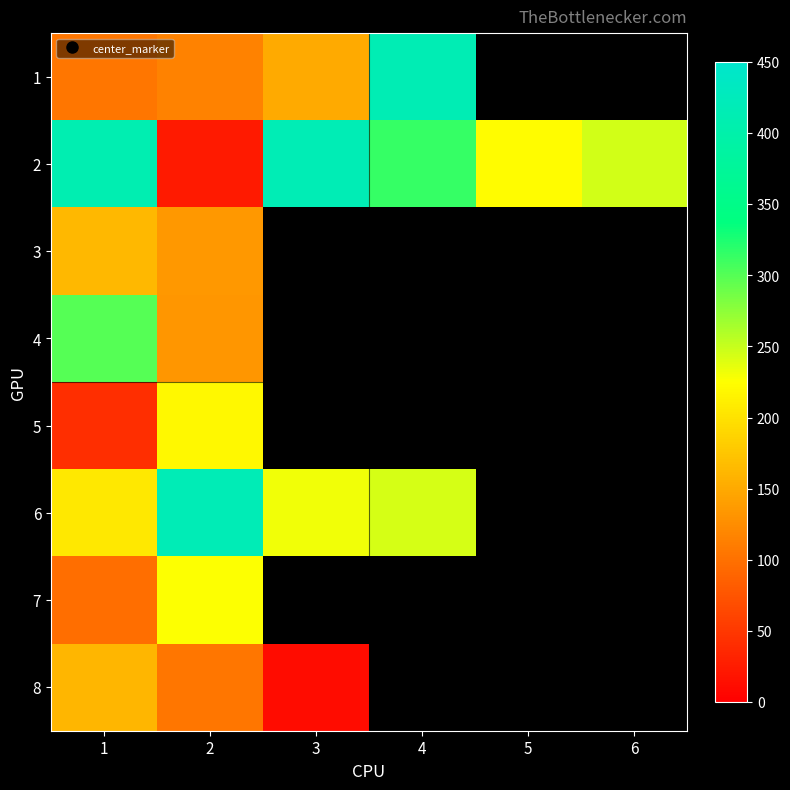

Which category has the lowest value in the 7 series?

1